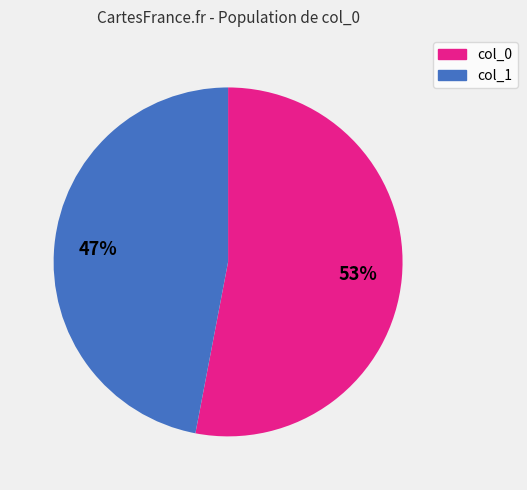

Rank the categories by value from highest to lowest.

col_0, col_1